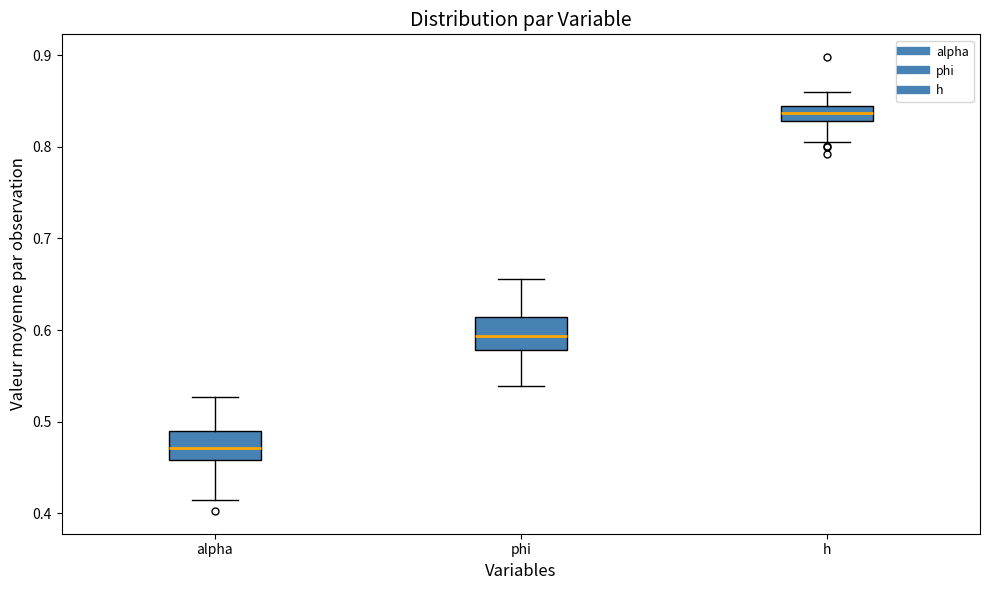

Which box's median line is the lowest?

alpha